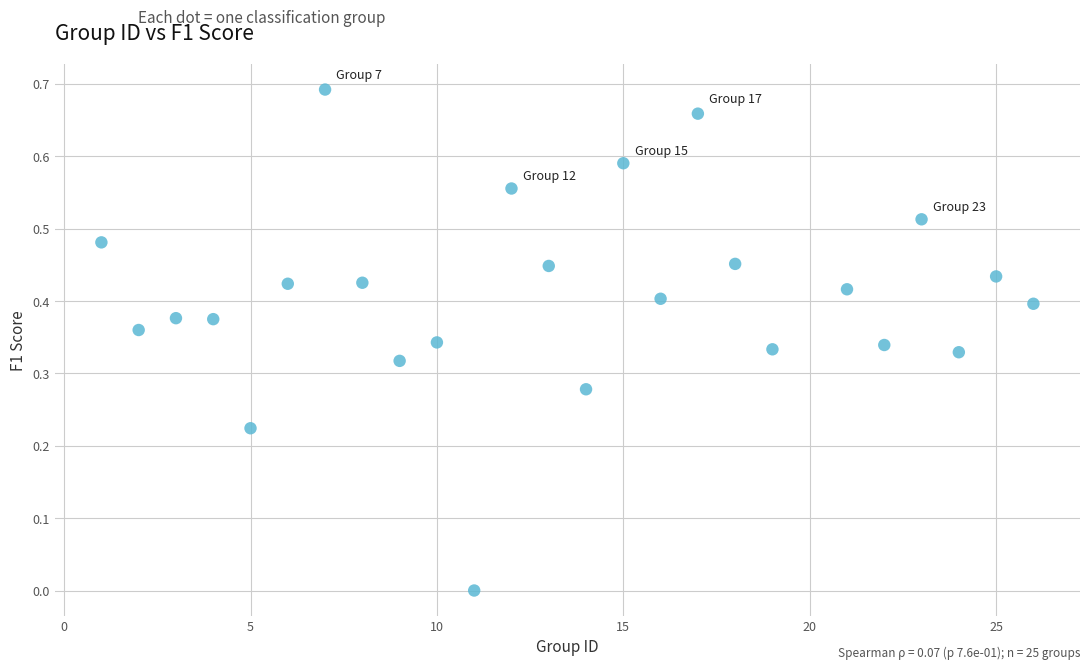

What is the range of X values (max minus min)?

25.0